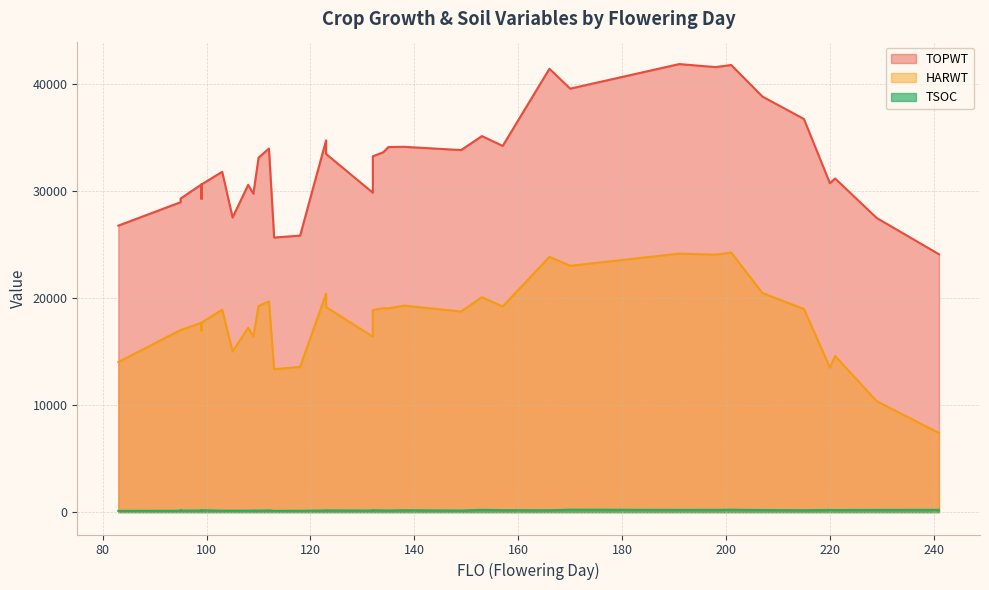

What is the sum of the HARWT values at 123 and 201?

43381